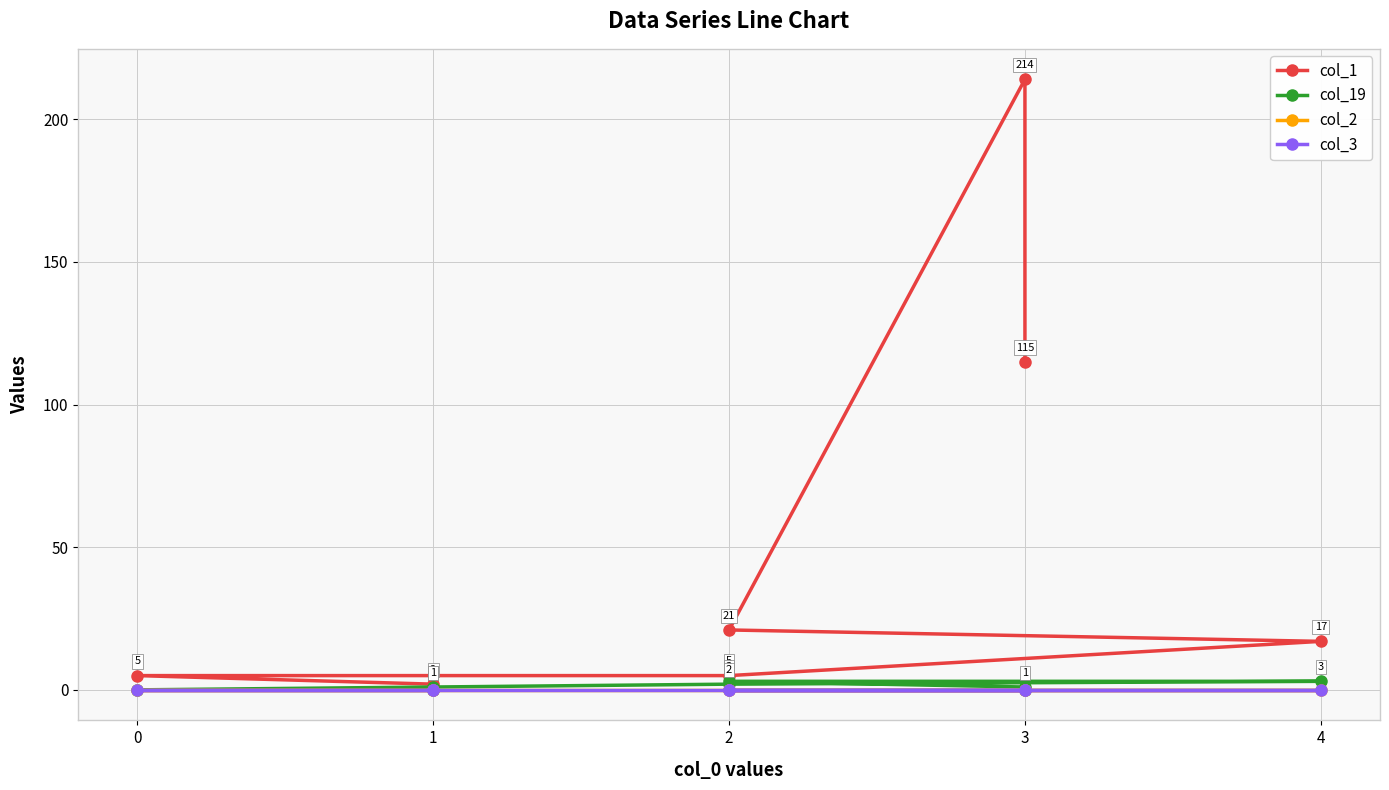

Is the value of col_19 at 3 greater than the value of col_2 at 0?

No